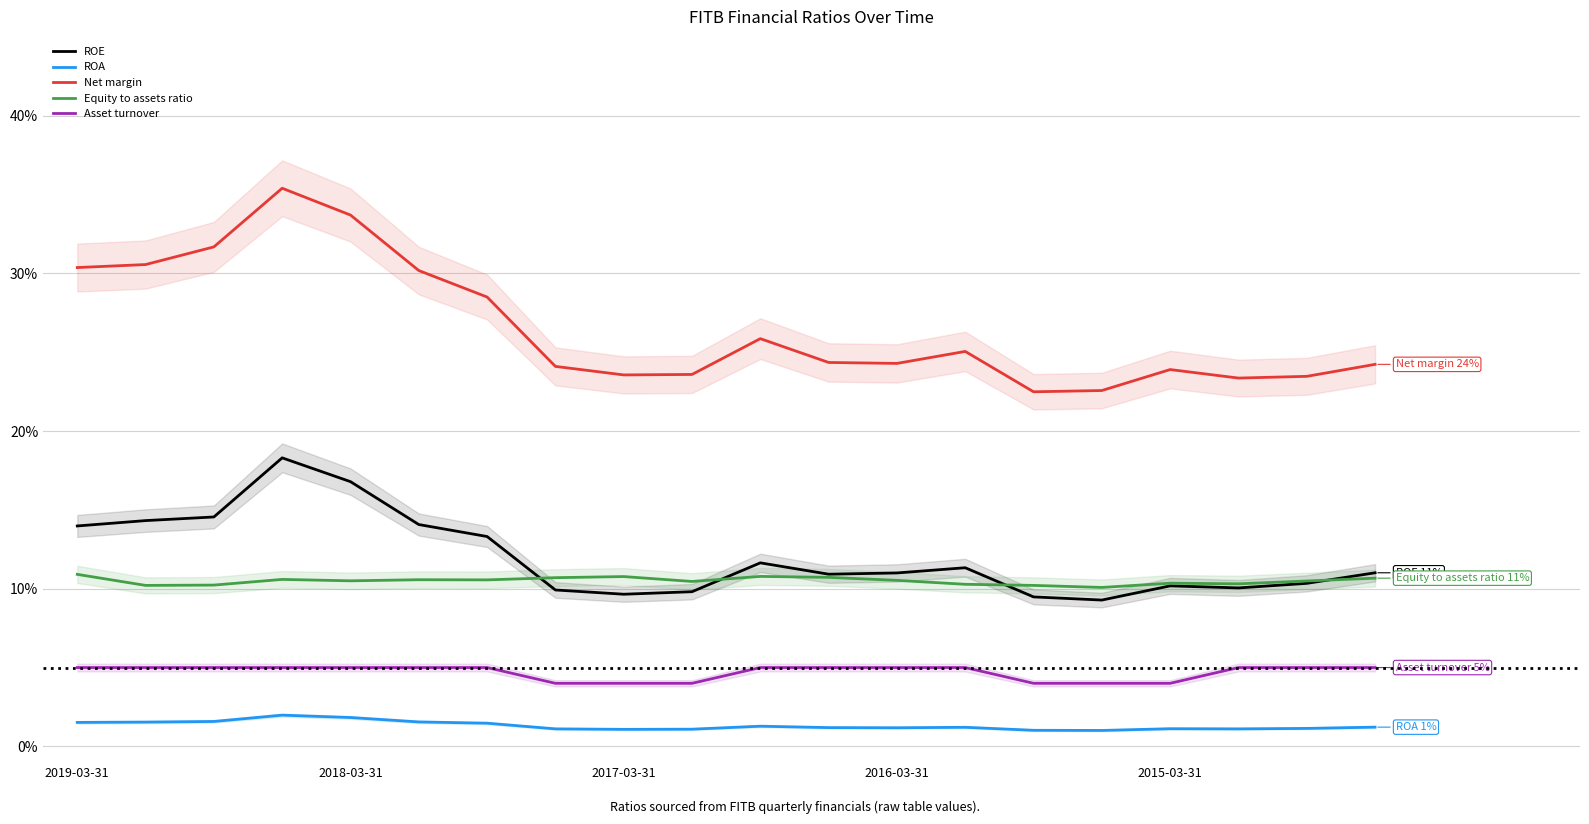

Between 12 and 5, which is larger?

5